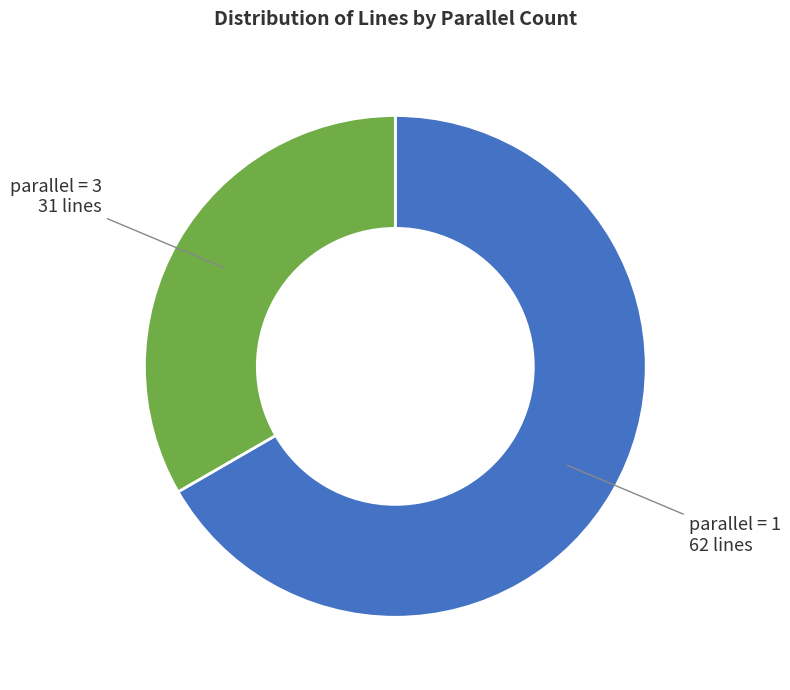

Is there any slice that represents more than half of the pie?

Yes